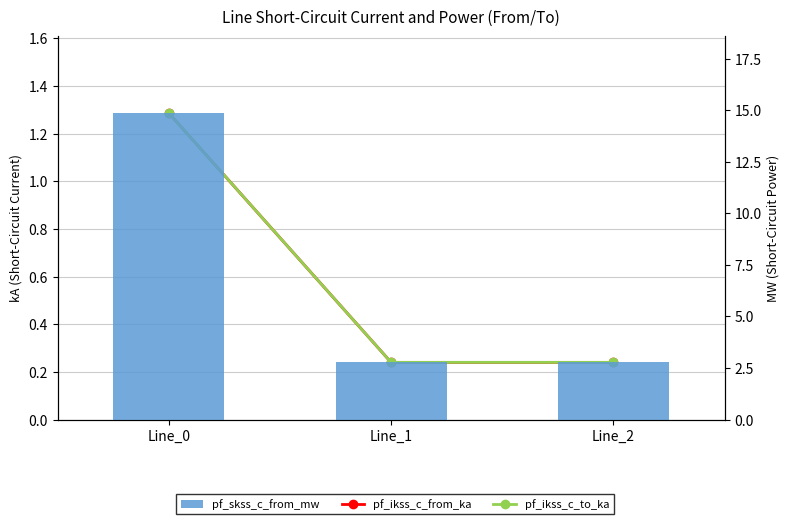

What is the average value of the pf_ikss_c_from_ka series?

0.6